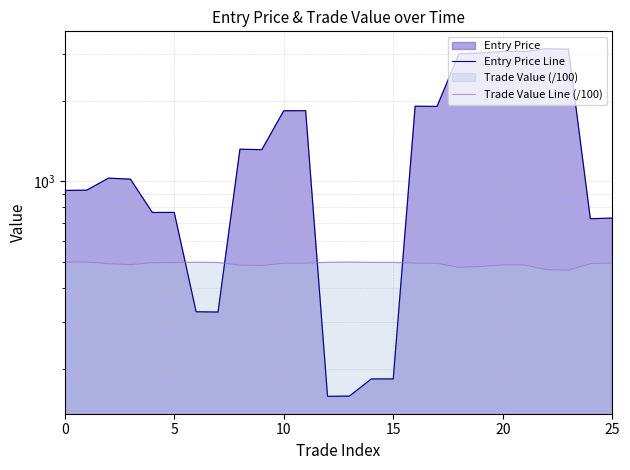

How many data points in Trade Value Line (/100) are above 495?

15